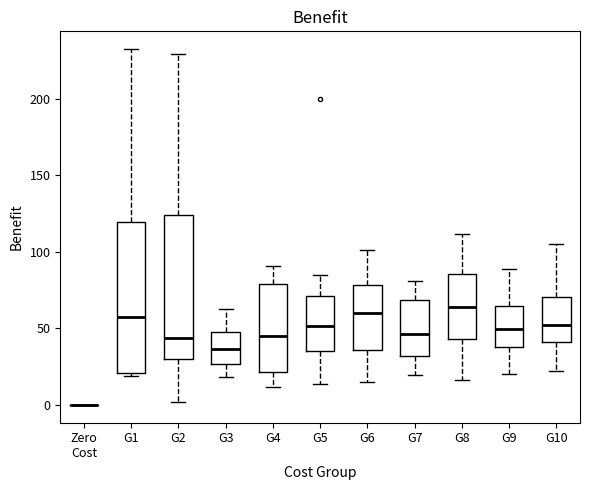

Reading left to right, read every box against the y-axis: the position of its median line, the range the box covers, and the ends of its whiskers. The values are not printed on the chart, so give them approximately, as read against the axis.

Zero Cost: box collapsed to a line at 0, whiskers 0 to 0
G1: median 60, box 20 to 120, whiskers 20 (just below the box's lower edge) to 235
G2: median 45, box 30 to 125, whiskers 0 to 230
G3: median 35, box 25 to 50, whiskers 20 to 65
G4: median 45, box 20 to 80, whiskers 10 to 90
G5: median 50, box 35 to 70, whiskers 15 to 85
G6: median 60, box 35 to 80, whiskers 15 to 100
G7: median 45, box 30 to 70, whiskers 20 to 80
G8: median 65, box 45 to 85, whiskers 15 to 110
G9: median 50, box 40 to 65, whiskers 20 to 90
G10: median 55, box 40 to 70, whiskers 20 to 105